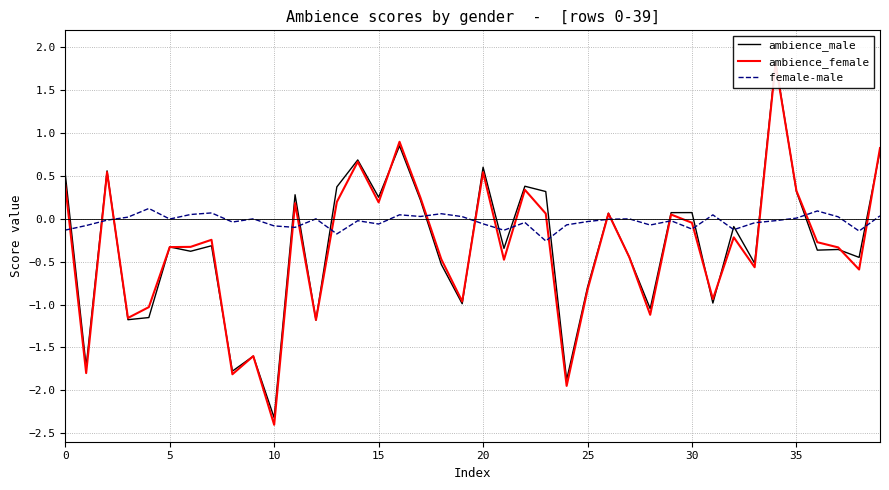

The ambience_female series shows -0.3 at 28. True or false?

False